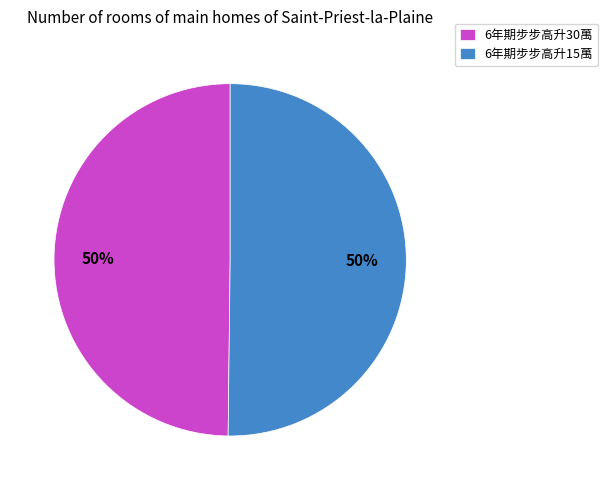

How many segments does this pie chart have?

2